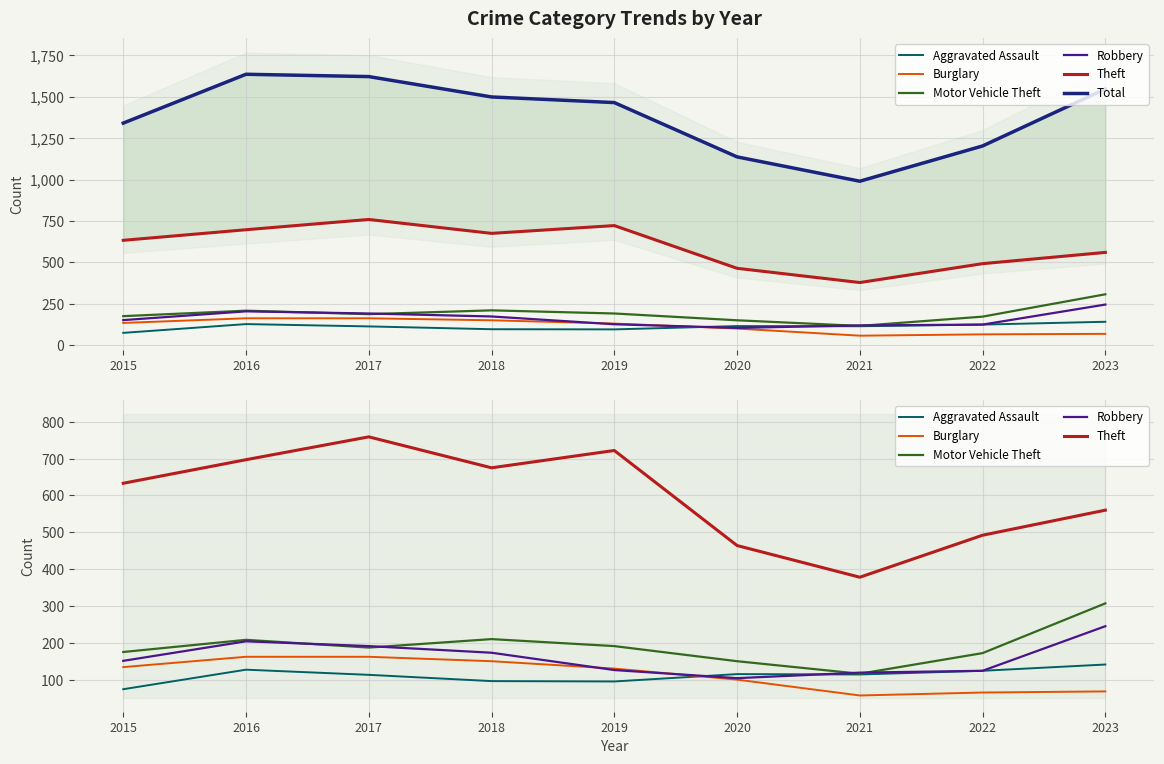

What is the value of the Theft point at the 1st from the left?

633